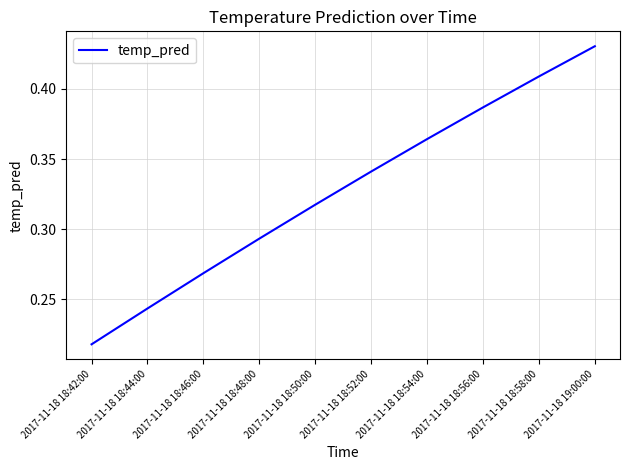

How many lines are shown in the chart?

1